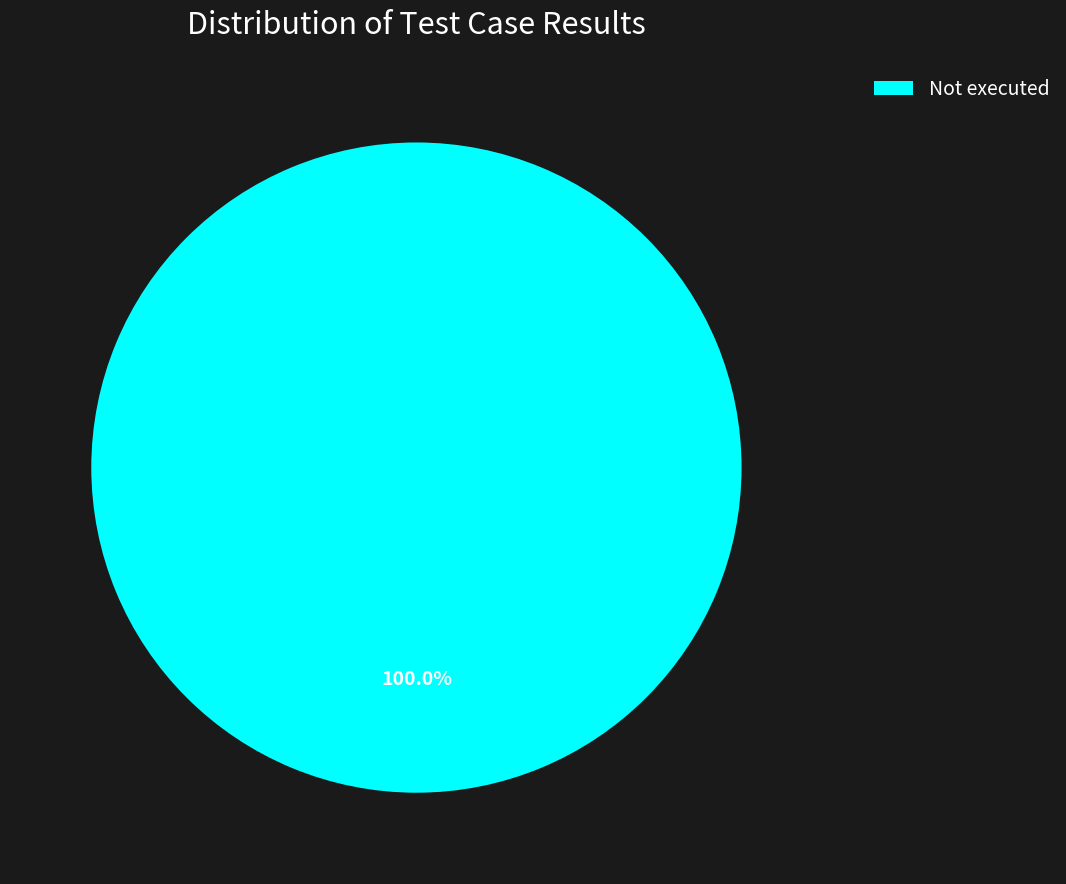

Is there a majority slice in this chart?

Yes